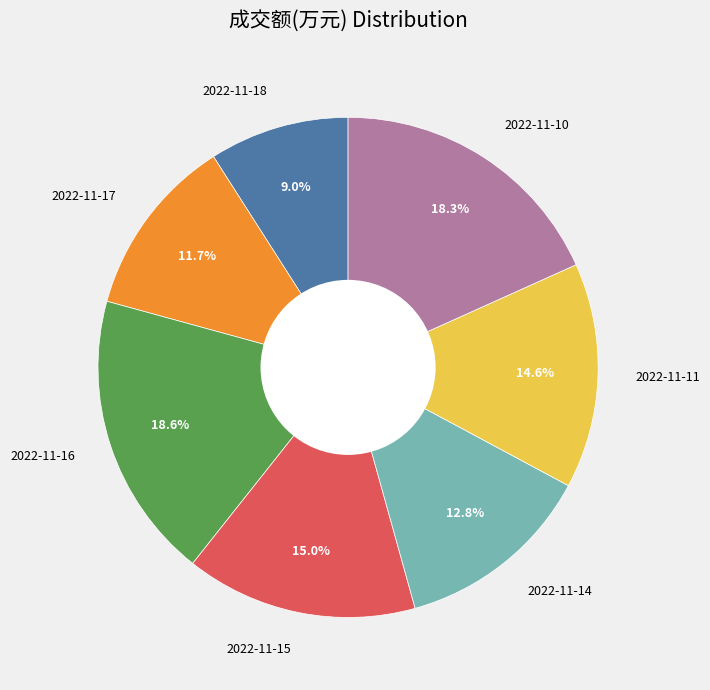

How many segments does this pie chart have?

7